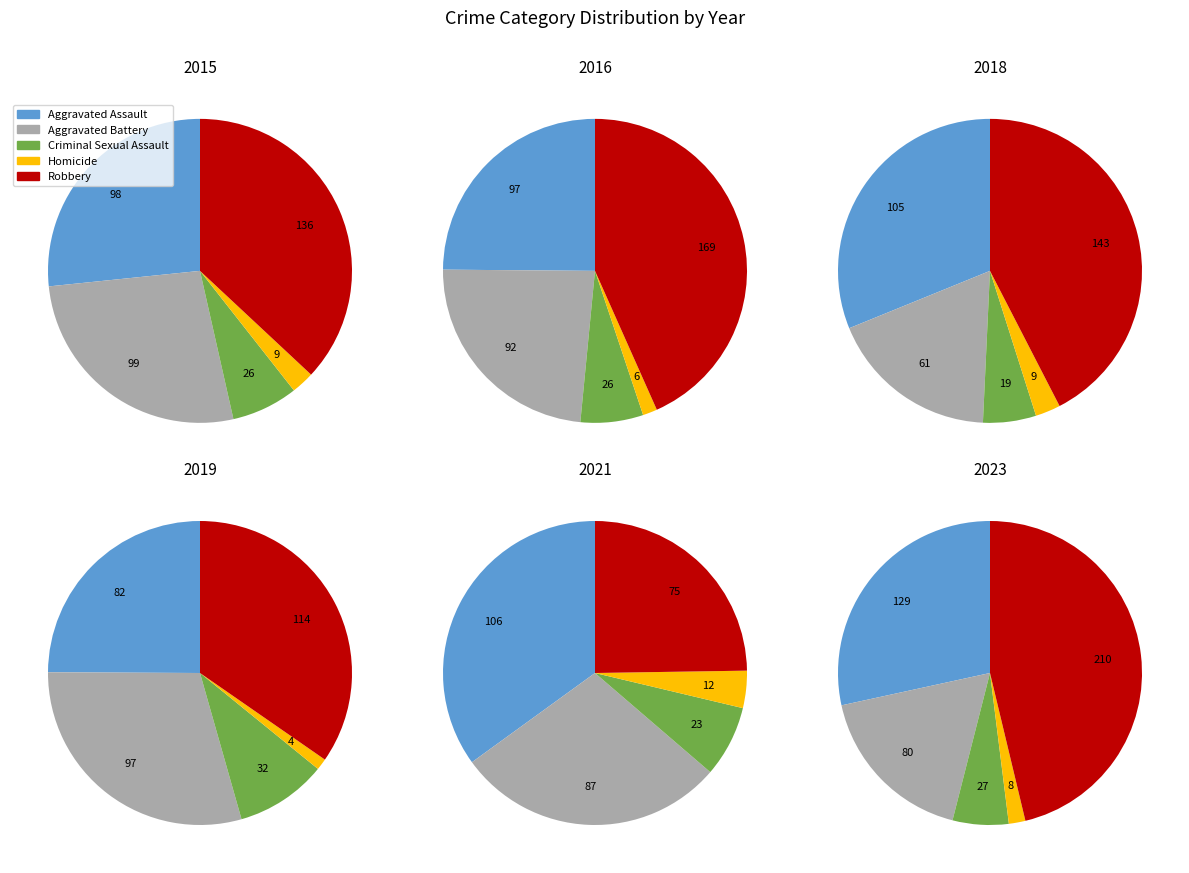

Does any single category account for the majority?

No